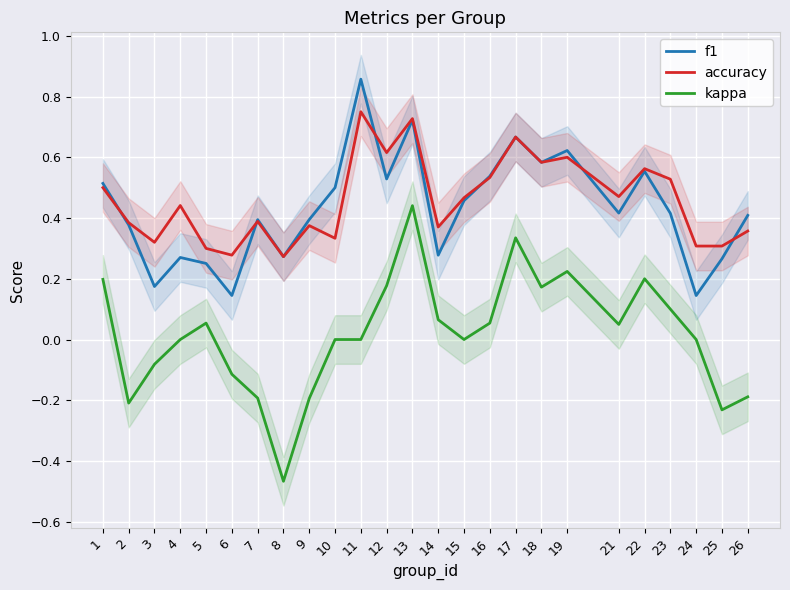

How many lines are shown in the chart?

3